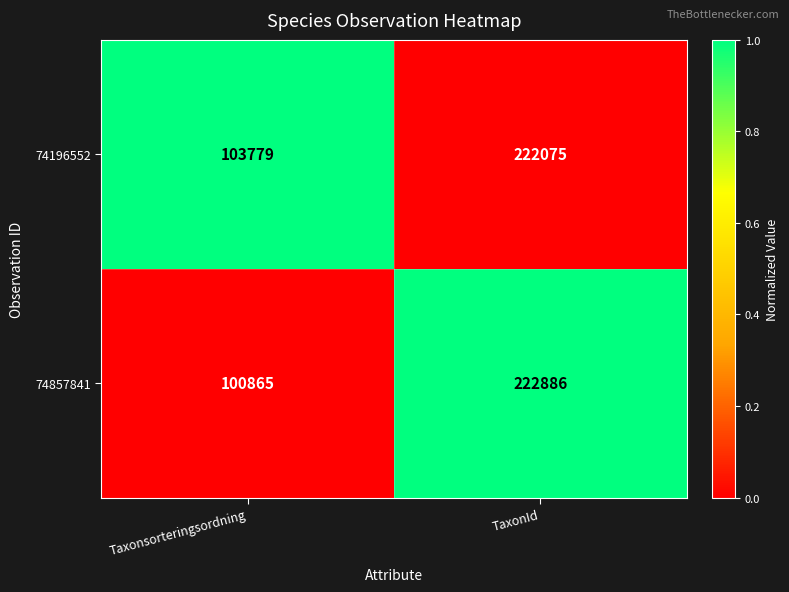

What is the maximum value for 74196552?

222075